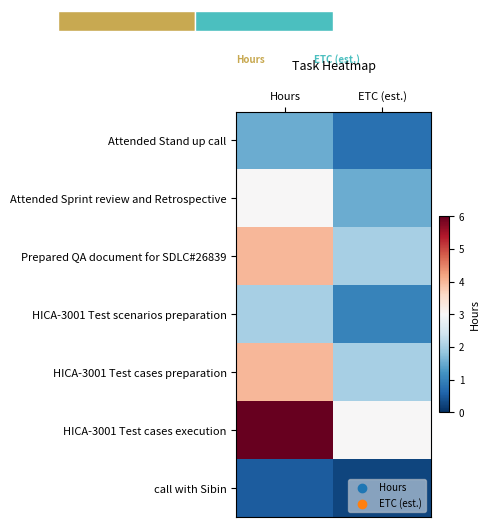

True or false: call with Sibin has a value of 0.2 at ETC (est.).

True